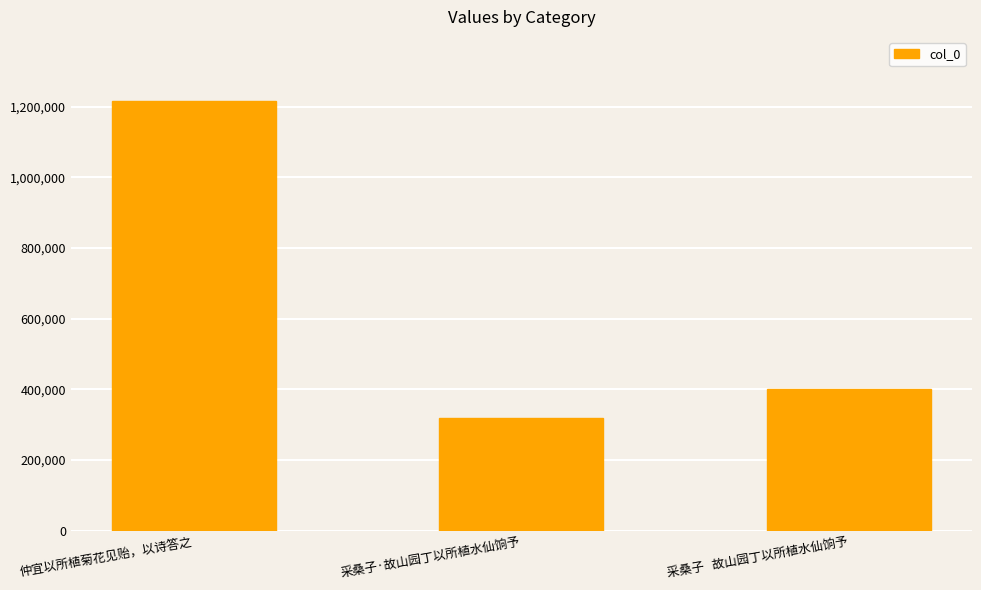

Which category has the highest value across all series?

仲宜以所植菊花见贻，以诗答之